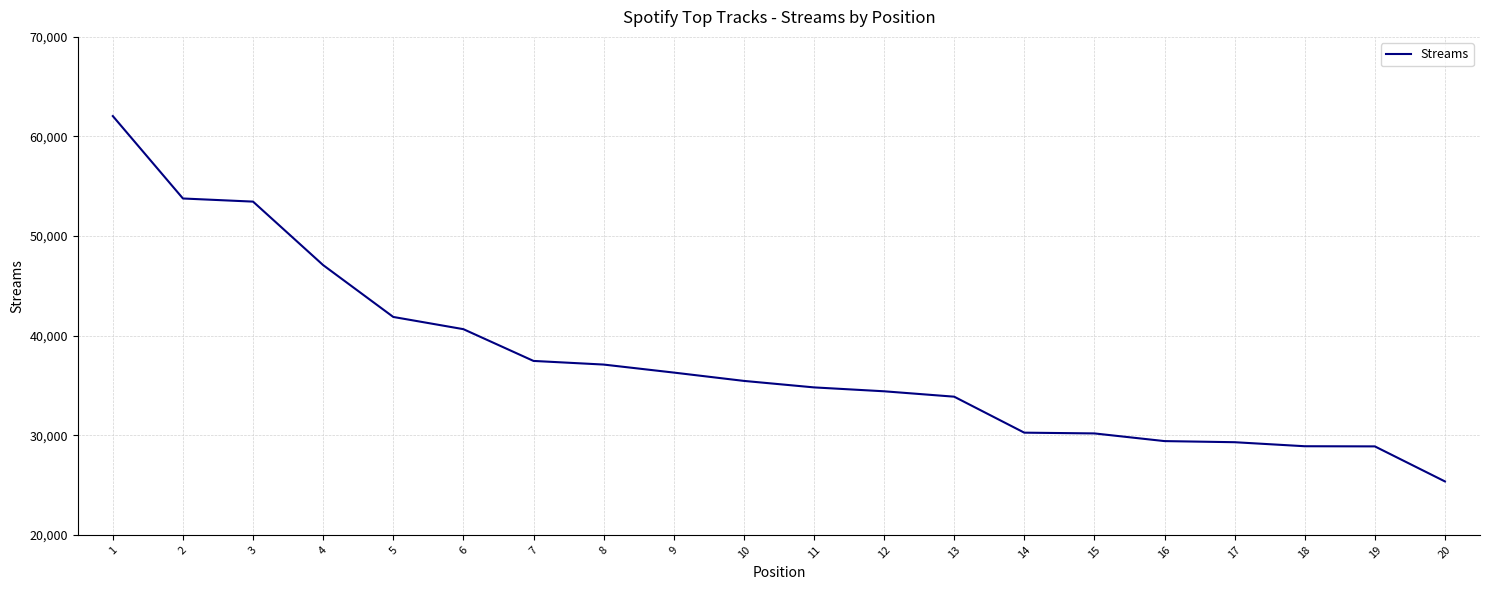

What is the change in value from 4 to 16?

-17668